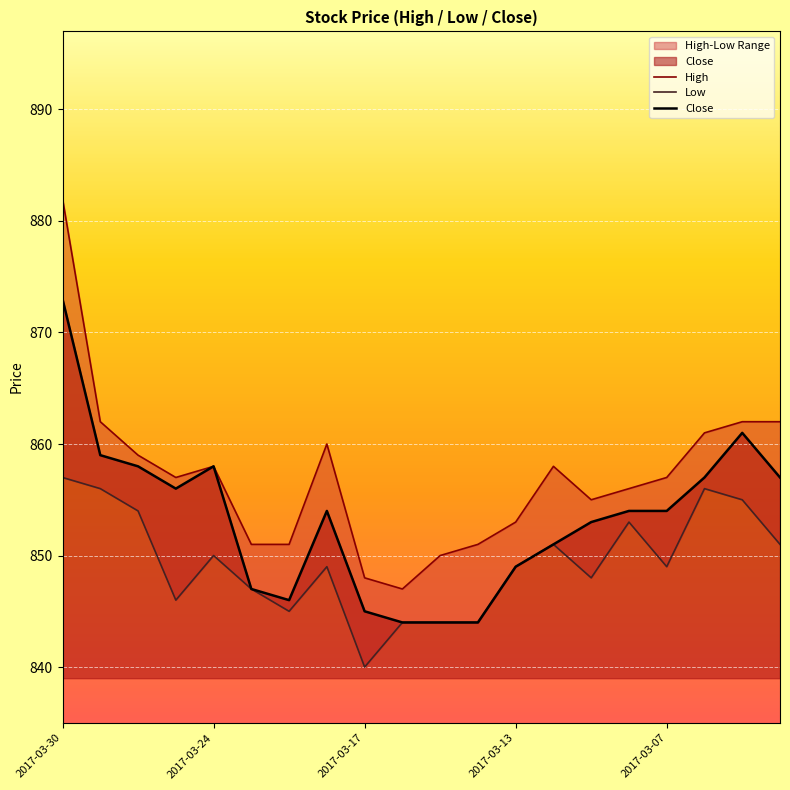

Which series has the largest range (max minus min)?

High